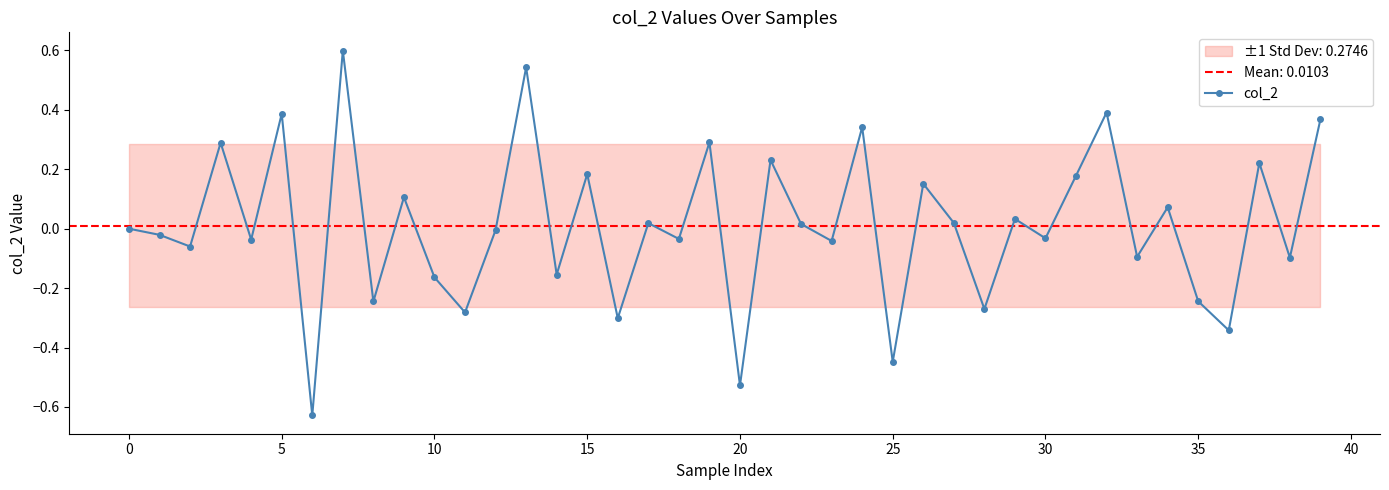

Reading left to right, list all the values displayed in this chart.

0.0	-0.0	-0.1	0.3	-0.0	0.4	-0.6	0.6	-0.2	0.1	-0.2	-0.3	-0.0	0.5	-0.2	0.2	-0.3	0.0	-0.0	0.3	-0.5	0.2	0.0	-0.0	0.3	-0.4	0.2	0.0	-0.3	0.0	-0.0	0.2	0.4	-0.1	0.1	-0.2	-0.3	0.2	-0.1	0.4